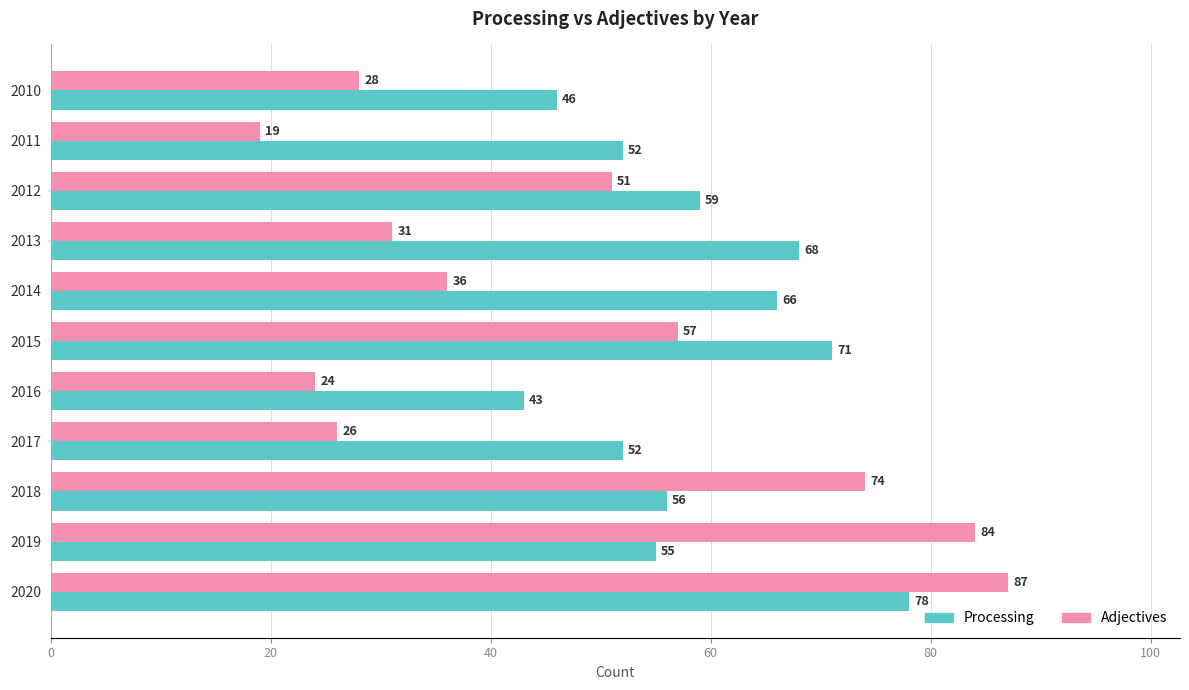

What is the difference between the second highest and minimum values in the Adjectives series?

65